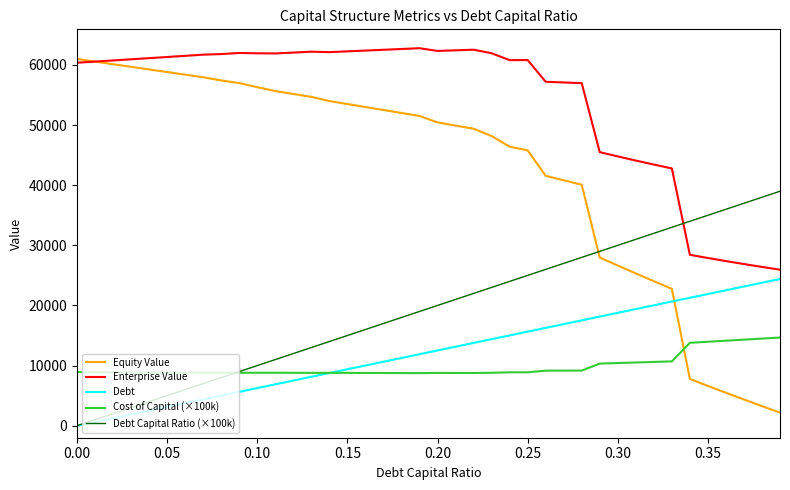

What is the maximum value shown in the chart?

62790.9